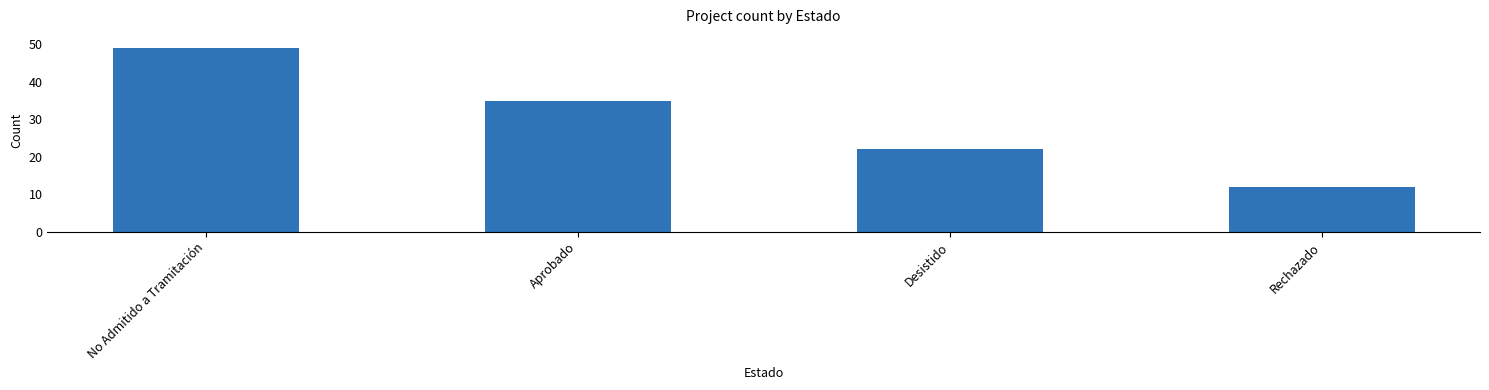

What position from the right is No Admitido a Tramitación?

4